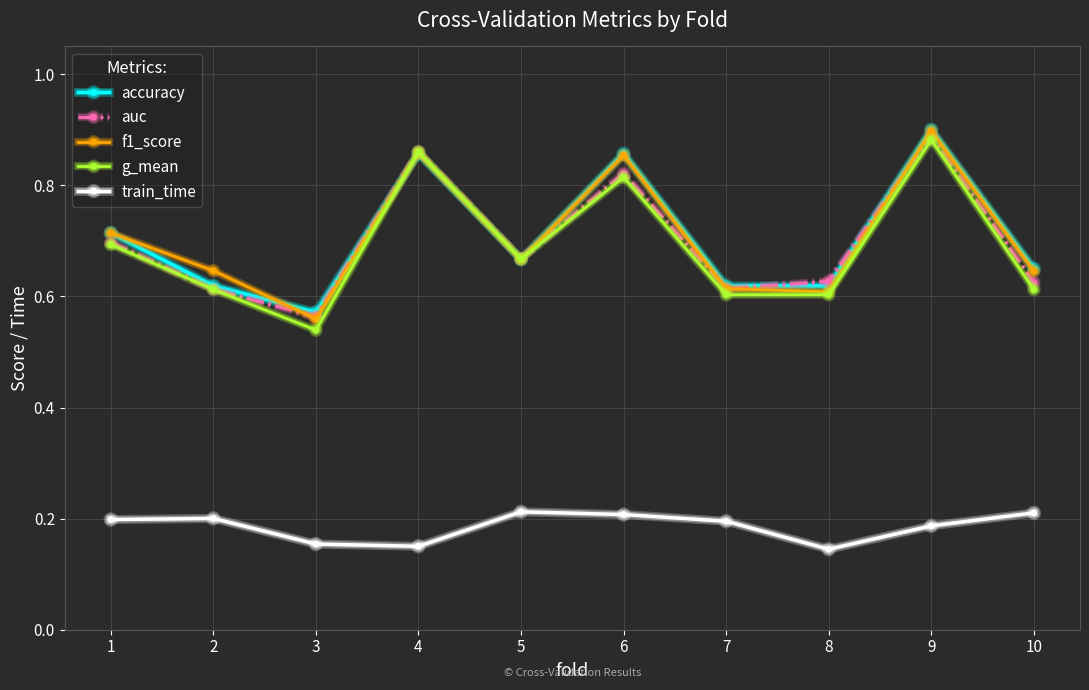

Which series has the largest range (max minus min)?

g_mean